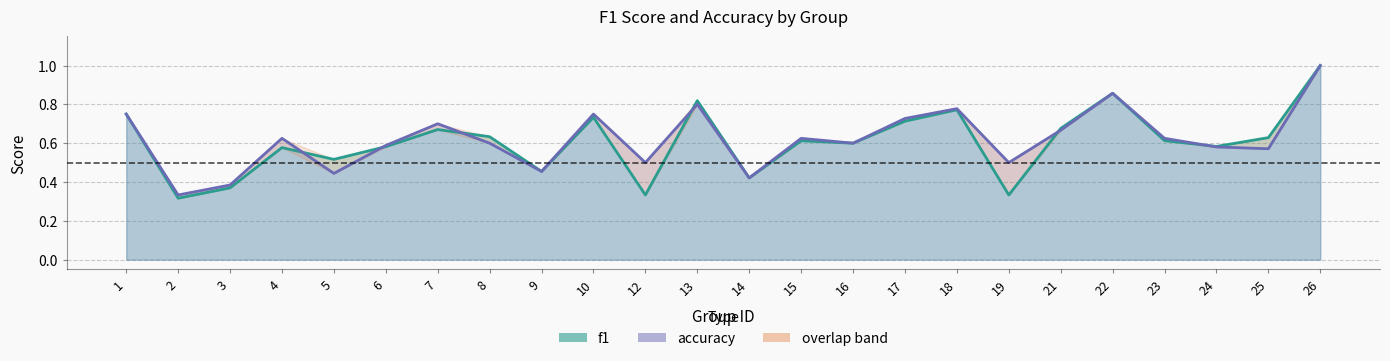

True or false: f1 and accuracy cross at least once.

True